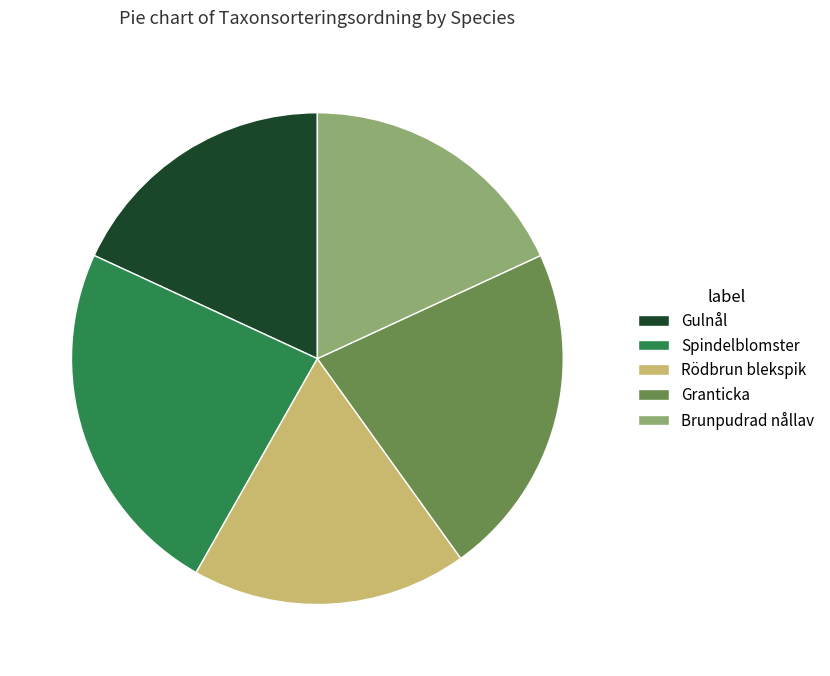

Do Granticka and Rödbrun blekspik together represent more than half of the pie?

No